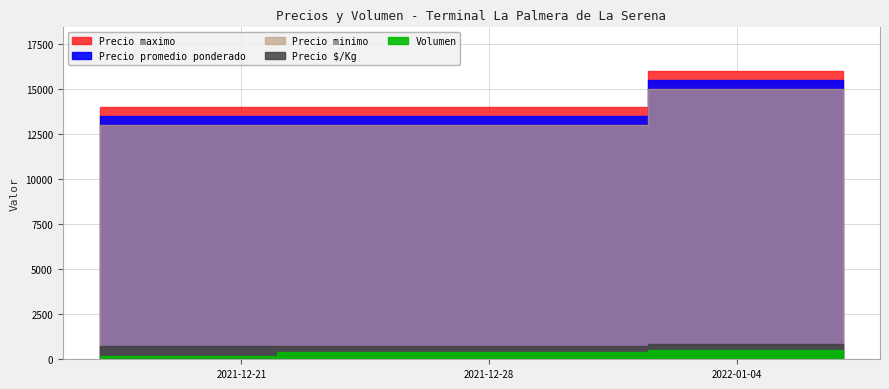

What are all the series names shown in the legend?

Volumen, Precio minimo, Precio maximo, Precio promedio ponderado, Precio $/Kg